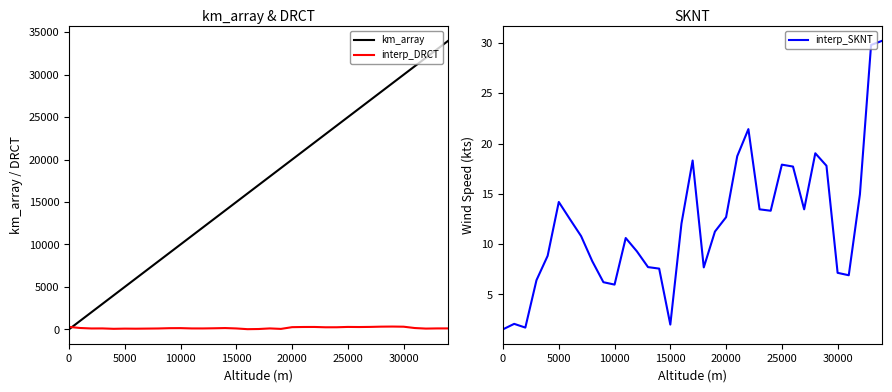

True or false: km_array has more than 1 points higher than both neighbors.

False